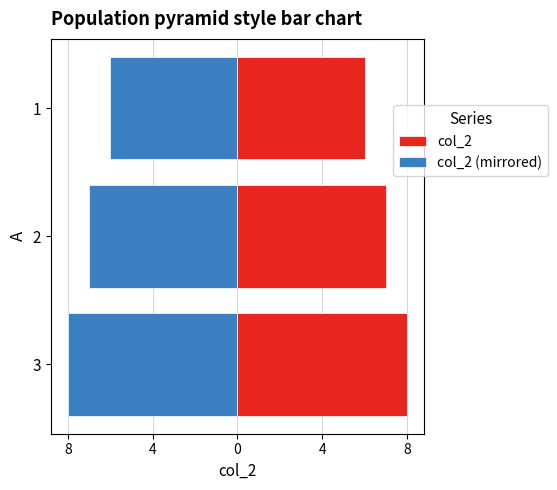

The value of col_2 at 3 is 12. True or false?

False